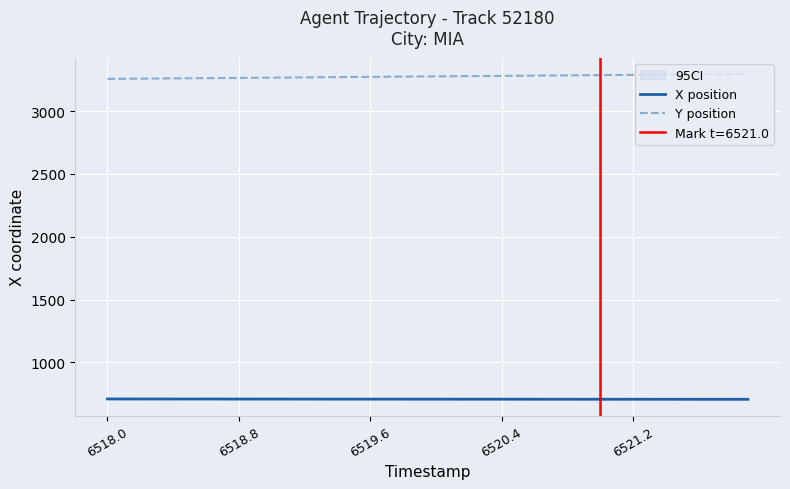

How many data points in X position are above 707?

31